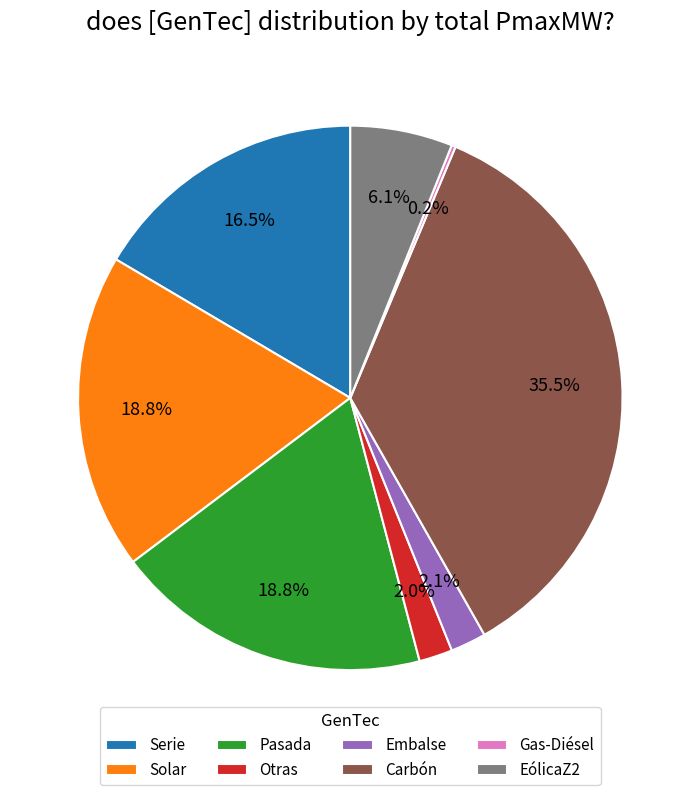

To the nearest percent, what is the difference between the Carbón and EólicaZ2 slice percentages?

29%